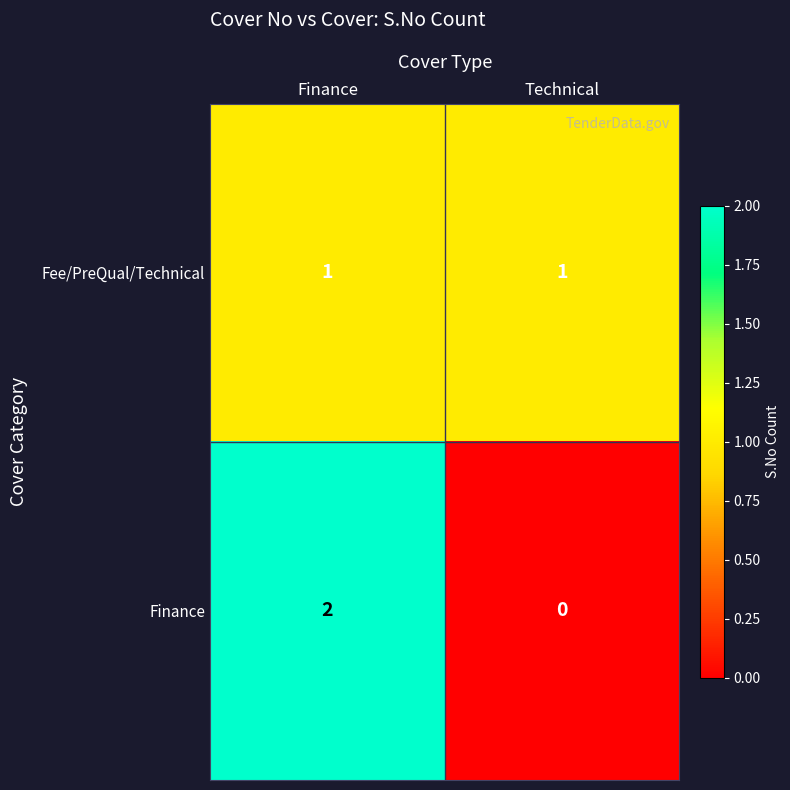

What is the difference between the highest and lowest values at Technical?

1